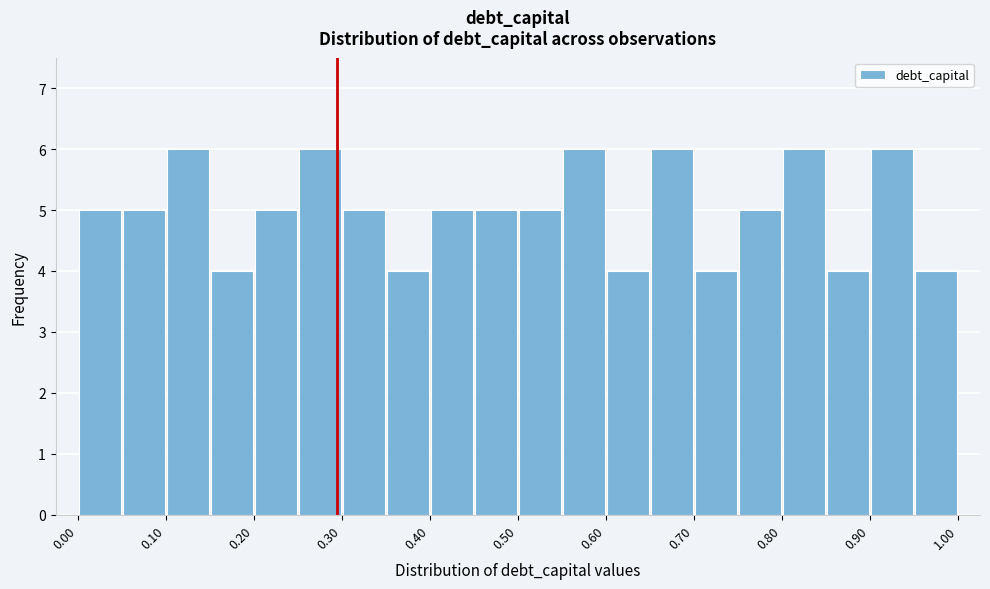

What is the height of the bar covering 0.25 to 0.30 on the x-axis? The values are not printed on the chart, so give them approximately, as read against the axis.

6